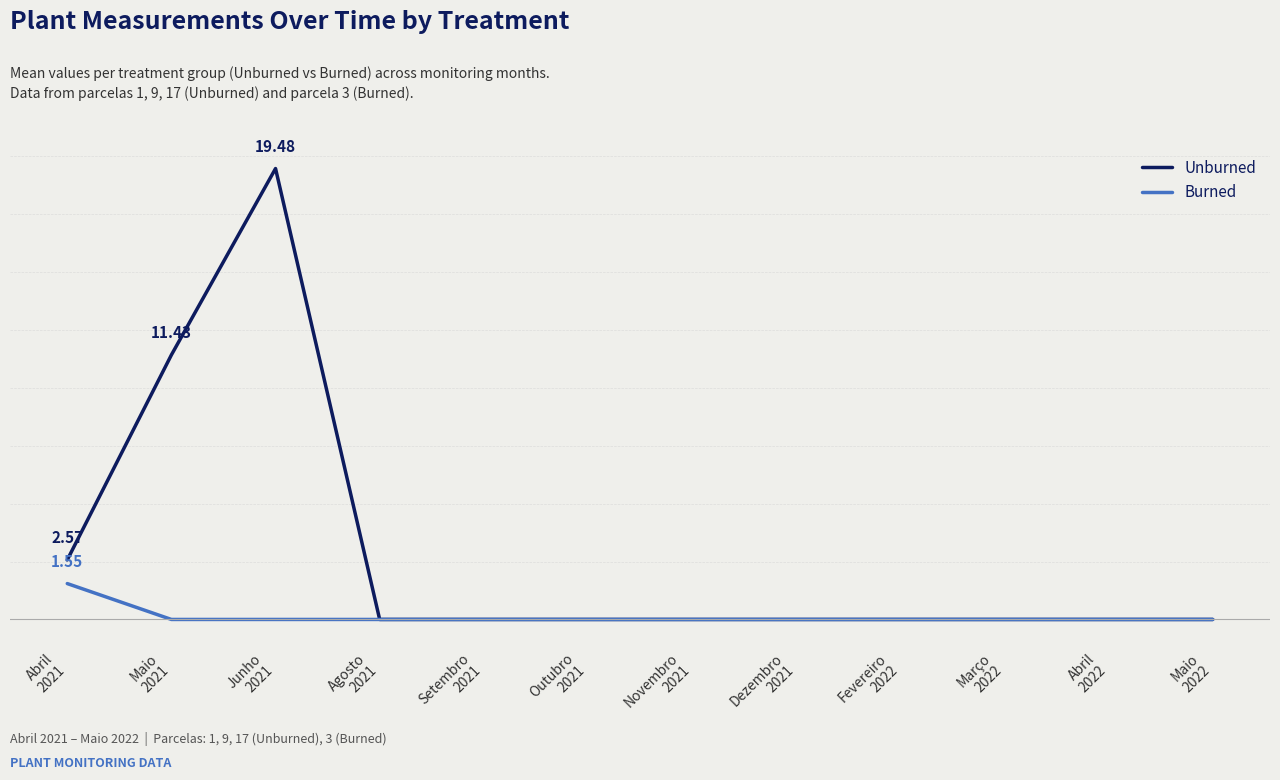

Does the chart have visible grid lines?

Yes